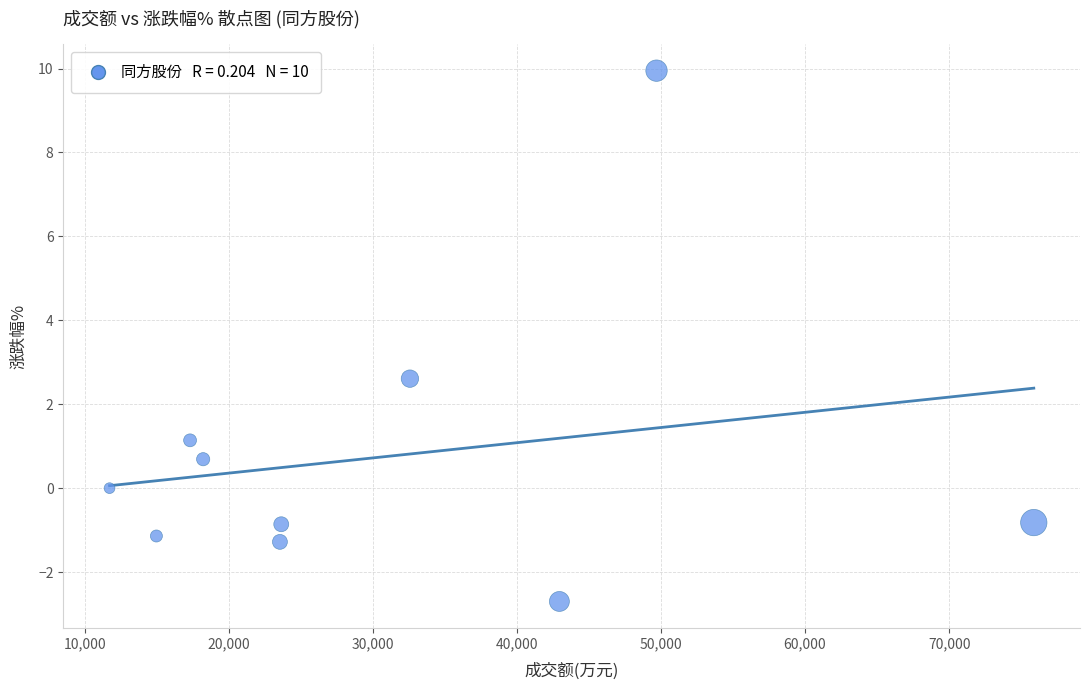

What is the average Y value?

0.8